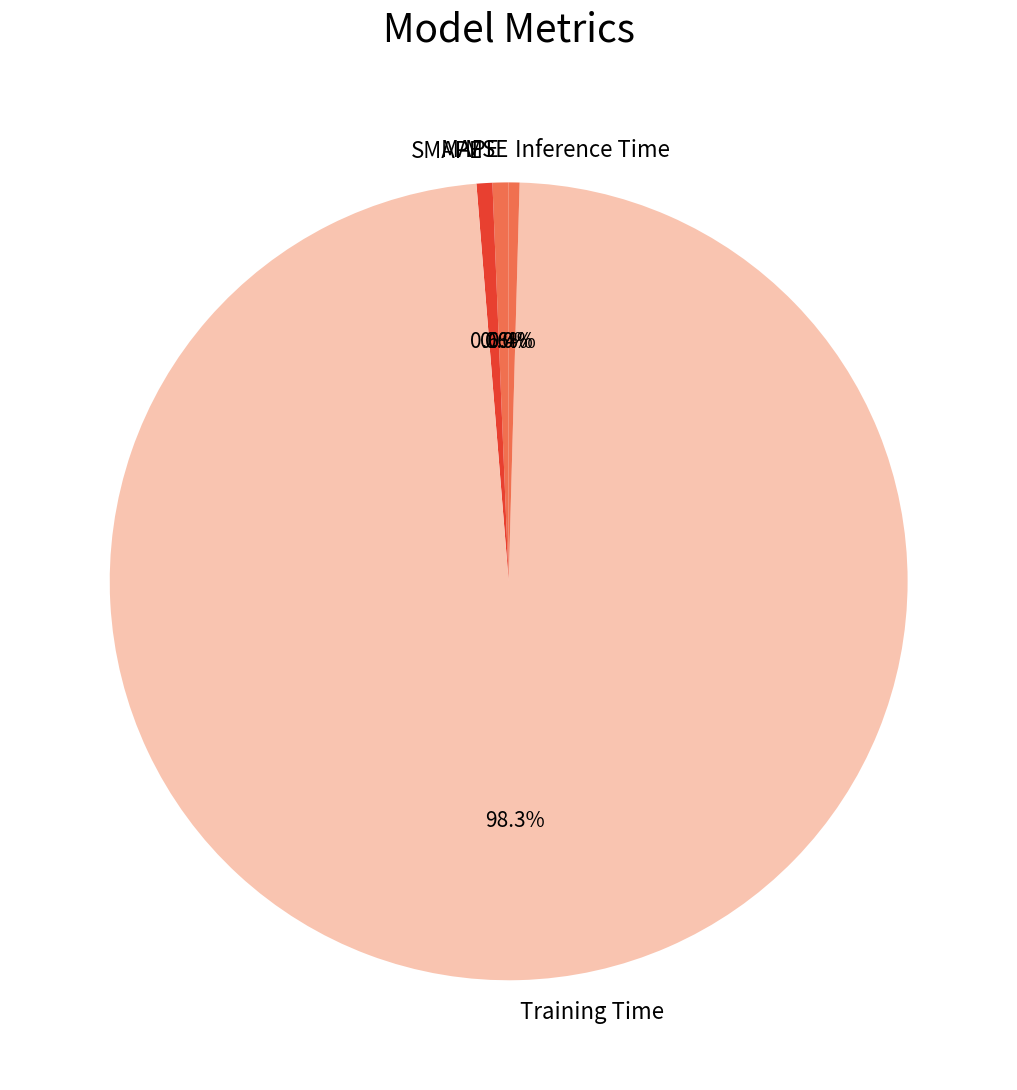

Which slice is the largest?

Training Time